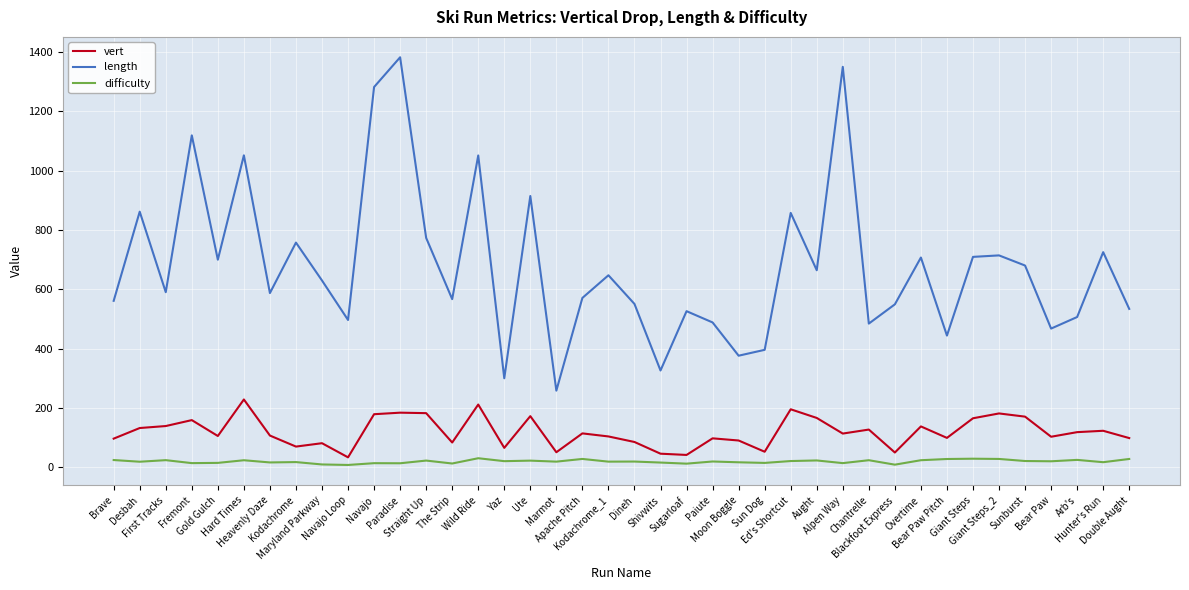

What is the sum of all length values?

27164.9